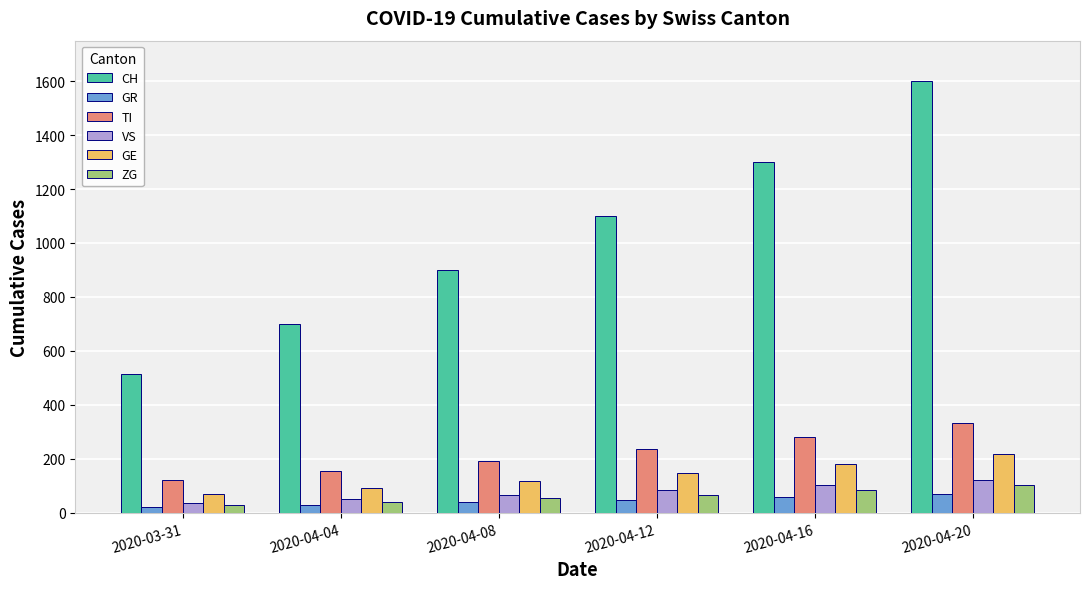

How many categories are shown in the chart?

6